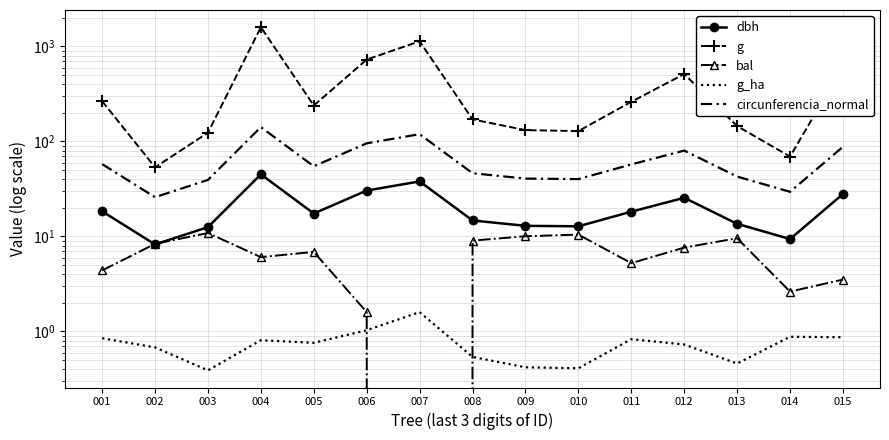

At which label is circunferencia_normal closest to 83?

012